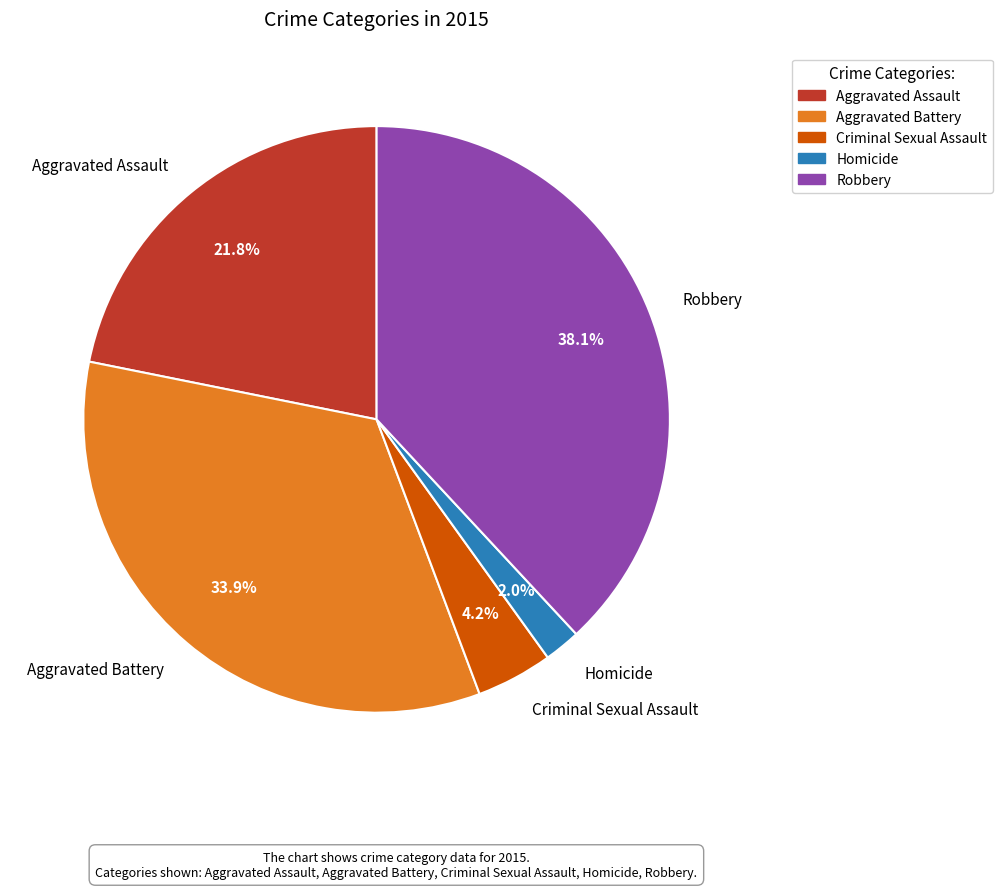

Does Aggravated Battery account for over 50% of the chart?

No